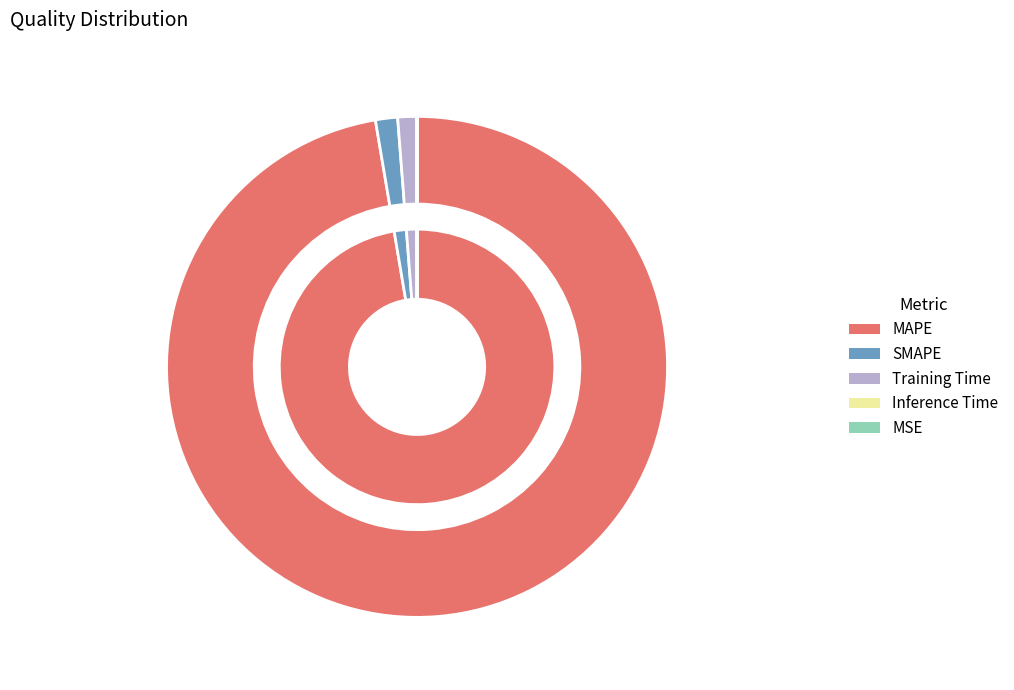

What is the change in value from SMAPE to MSE?

-2.0